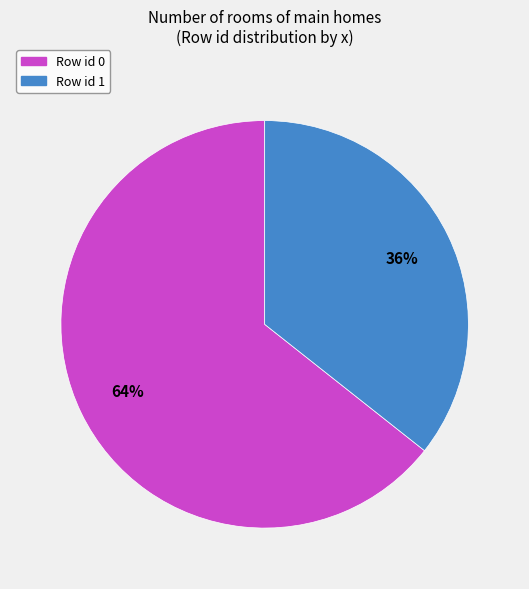

Is there any slice that represents more than half of the pie?

Yes